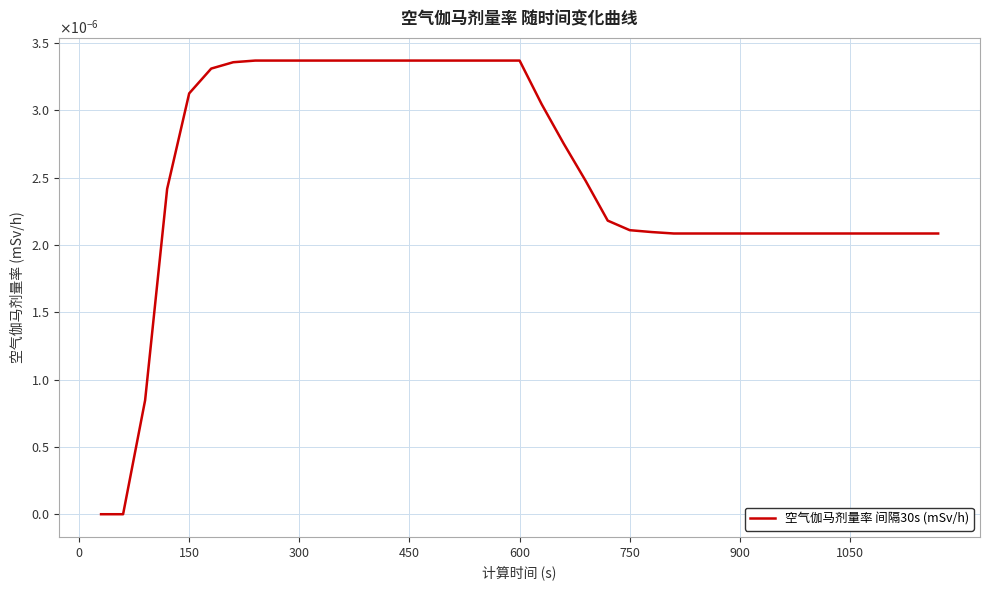

True or false: there are more than 0 points higher than both neighbors.

False